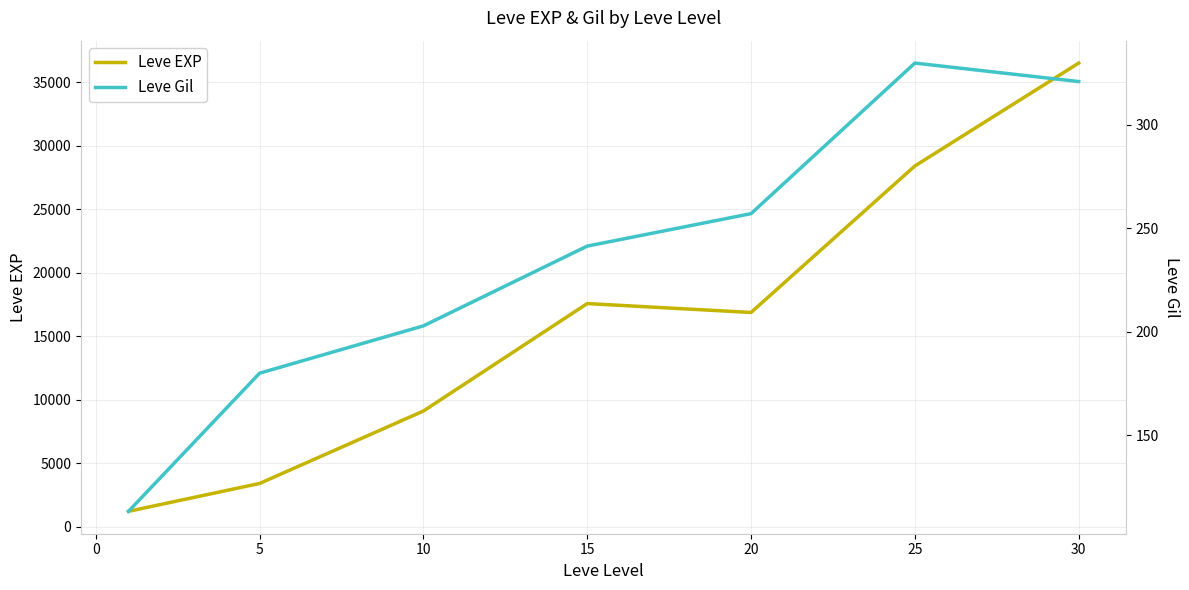

Rank the series by their maximum value, from highest to lowest.

Leve EXP, Leve Gil